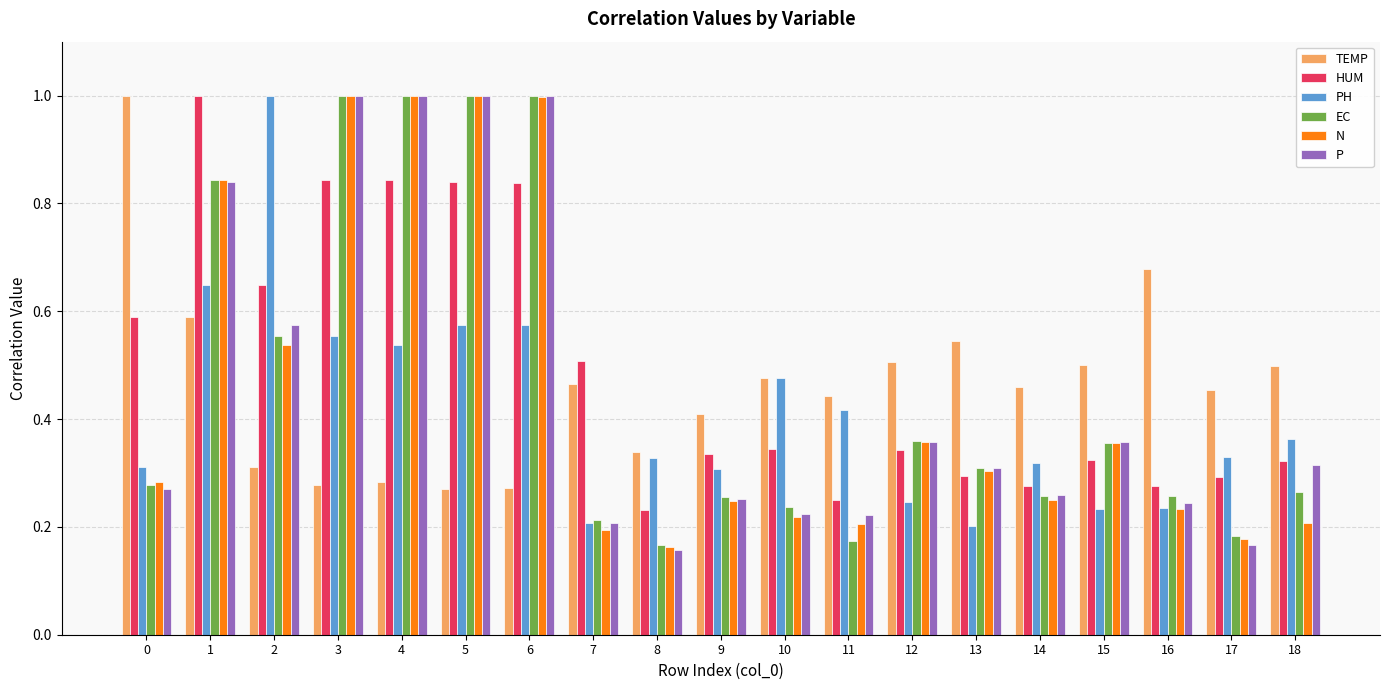

Between 3 and 12, which series saw the biggest shift?

P